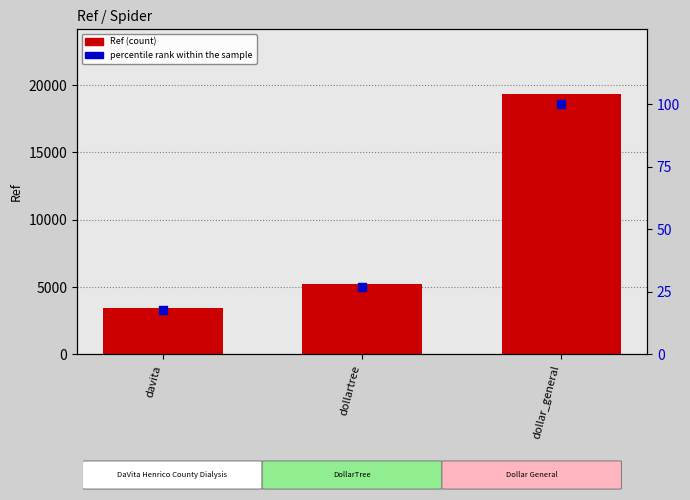

Is the value of Ref at dollar_general greater than the value of percentile rank within the sample at davita?

Yes